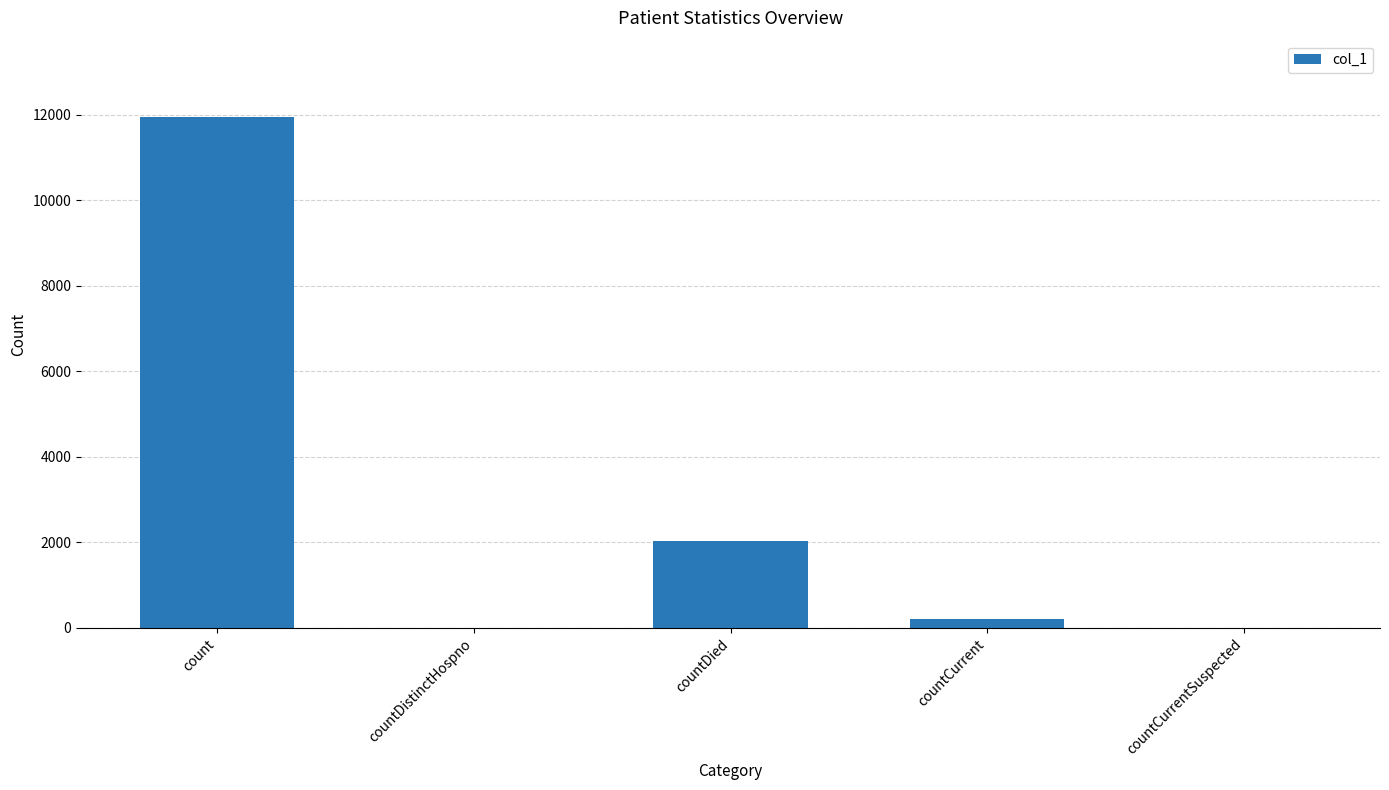

The value at count is 11938. True or false?

True